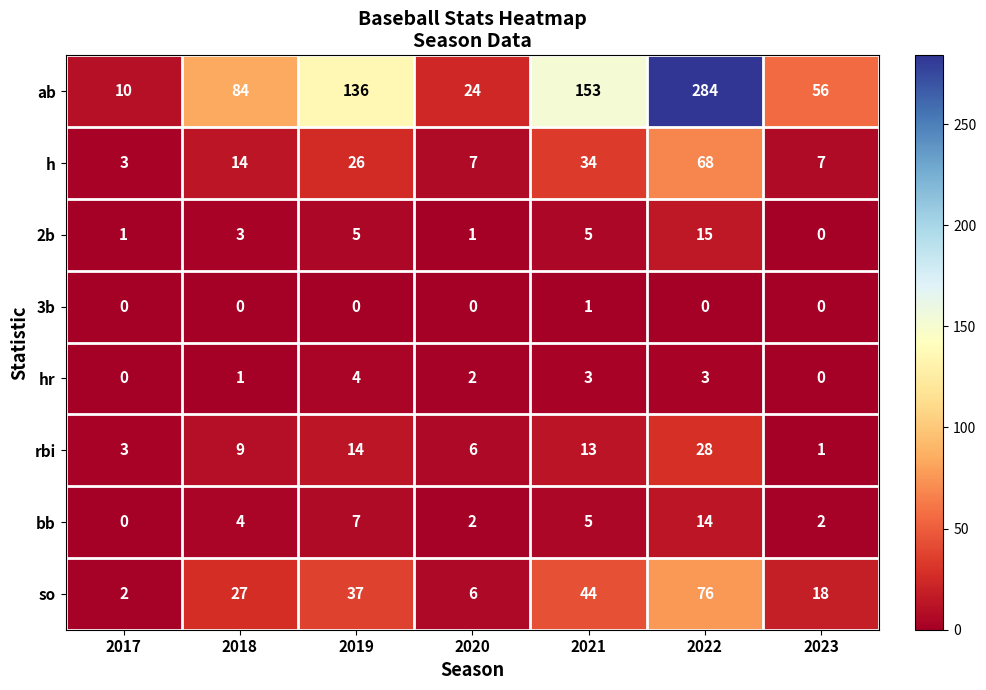

At which category does the chart reach its peak across all series?

2022